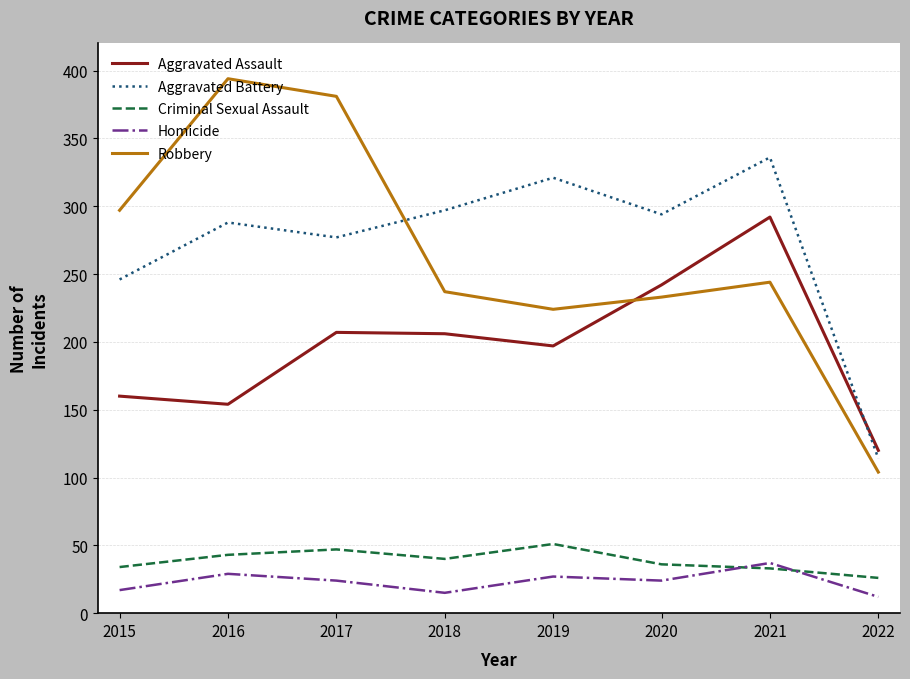

What are all the series names shown in the legend?

Aggravated Assault, Aggravated Battery, Criminal Sexual Assault, Homicide, Robbery